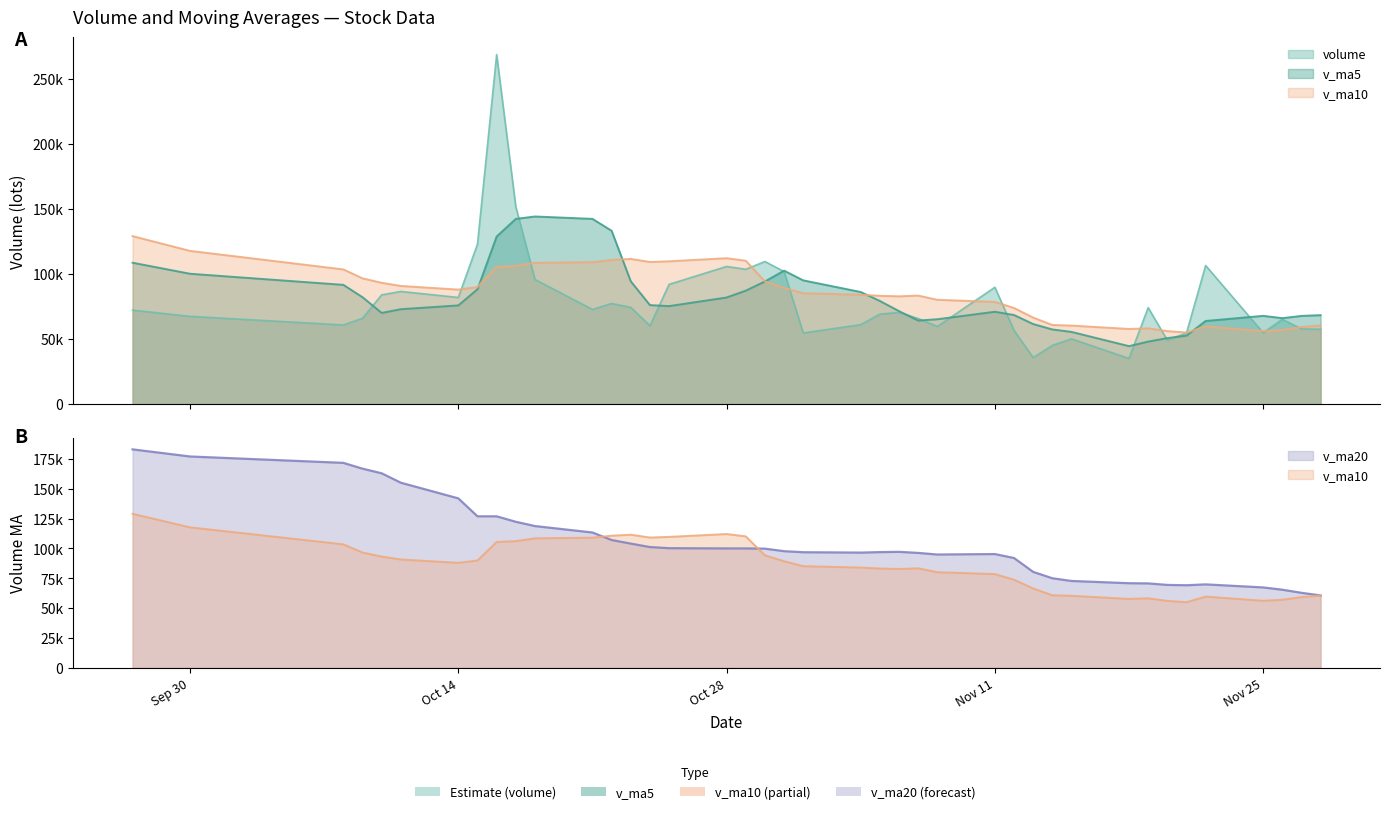

What is the maximum value for volume?

268408.1